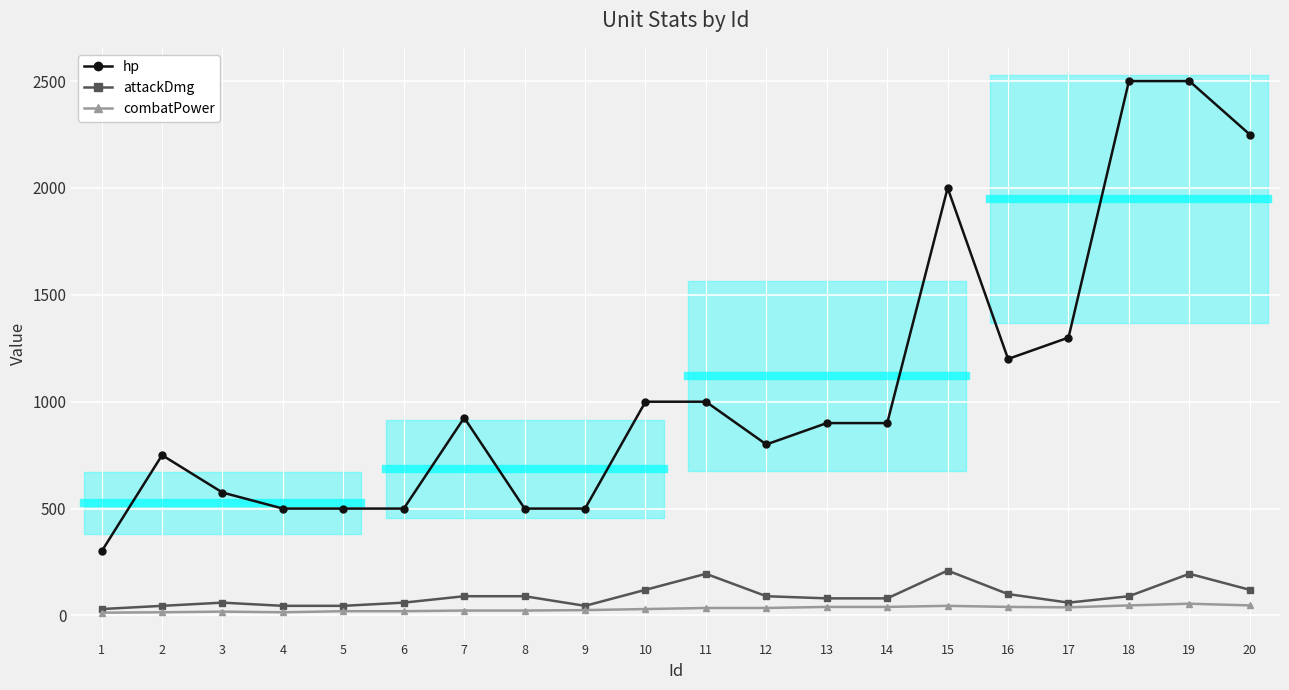

Reading right to left, what are all the values shown in this chart?

hp: 20=2250	19=2500	18=2500	17=1300	16=1200	15=2000	14=900	13=900	12=800	11=1000	10=1000	9=500	8=500	7=925	6=500	5=500	4=500	3=575	2=750	1=300
attackDmg: 20=120	19=195	18=90	17=60	16=100	15=210	14=80	13=80	12=90	11=195	10=120	9=45	8=90	7=90	6=60	5=45	4=45	3=60	2=45	1=30
combatPower: 20=47	19=55	18=47	17=38	16=40	15=45	14=40	13=40	12=35	11=35	10=30	9=25	8=23	7=23	6=20	5=20	4=15	3=18	2=15	1=13